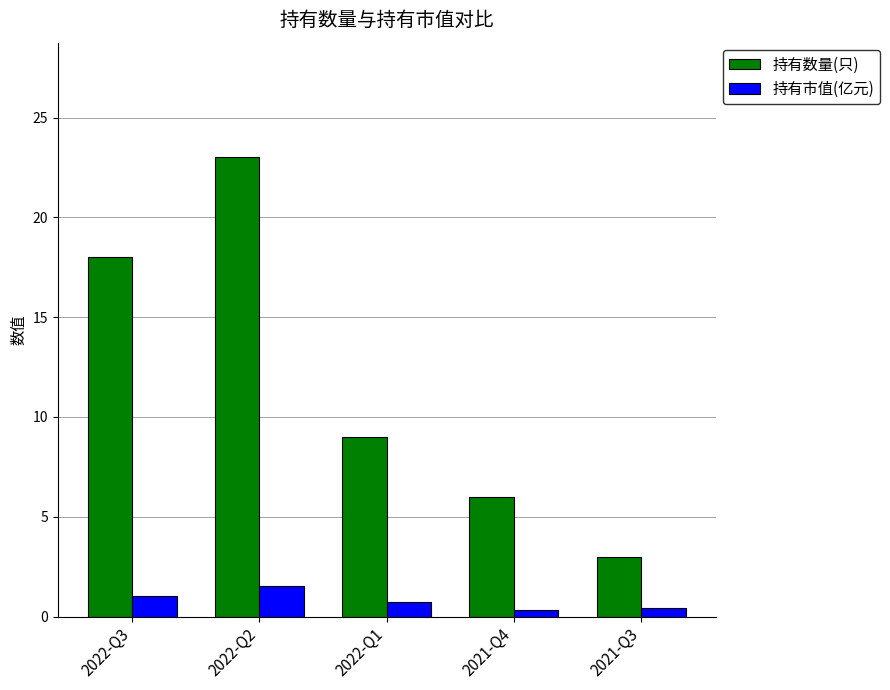

How many bars are there in total?

10